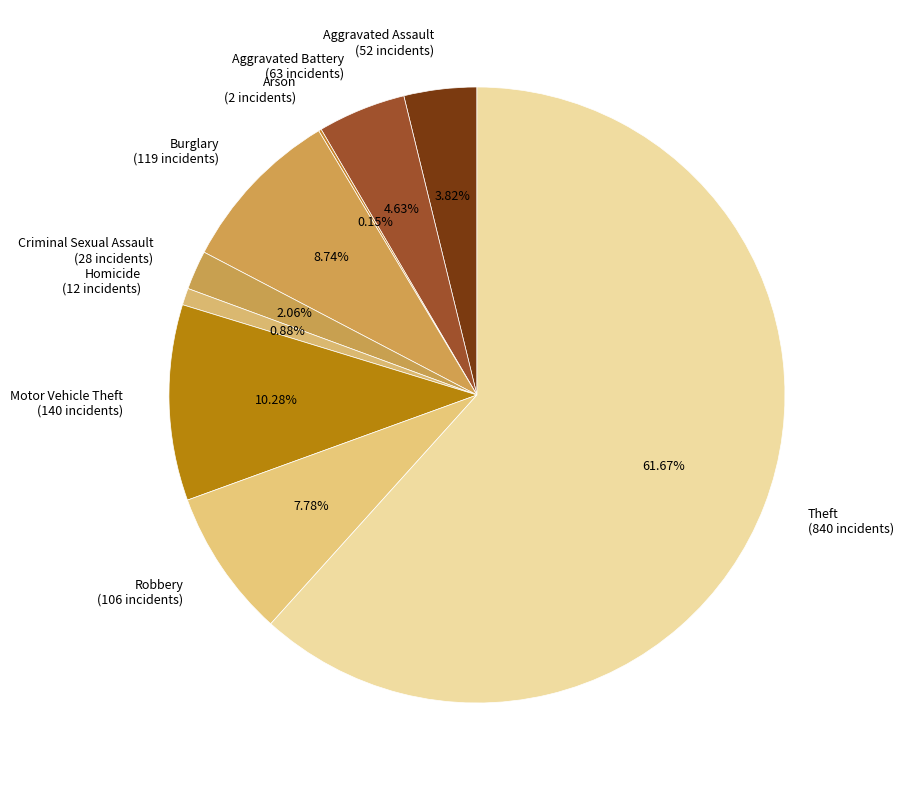

What is the largest slice in the pie chart?

Theft